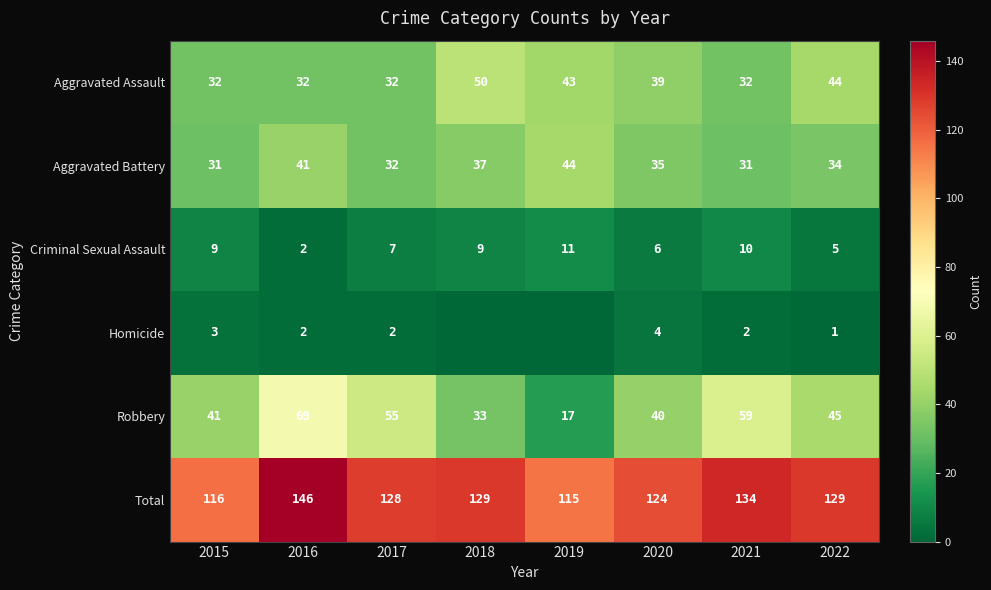

Read the Robbery value at 2017.

55